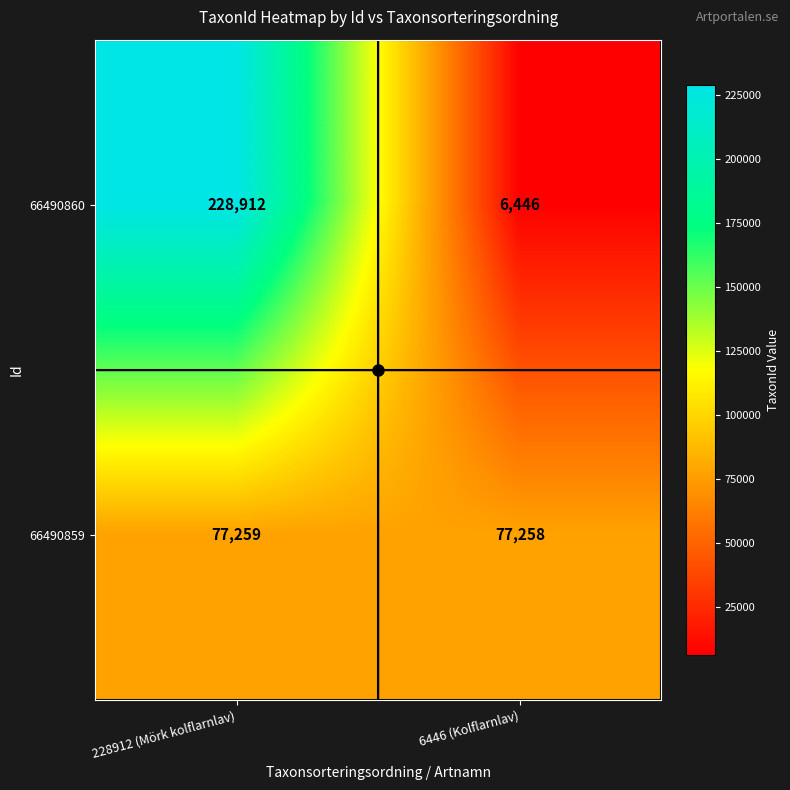

Which series has the largest range (max minus min)?

66490860